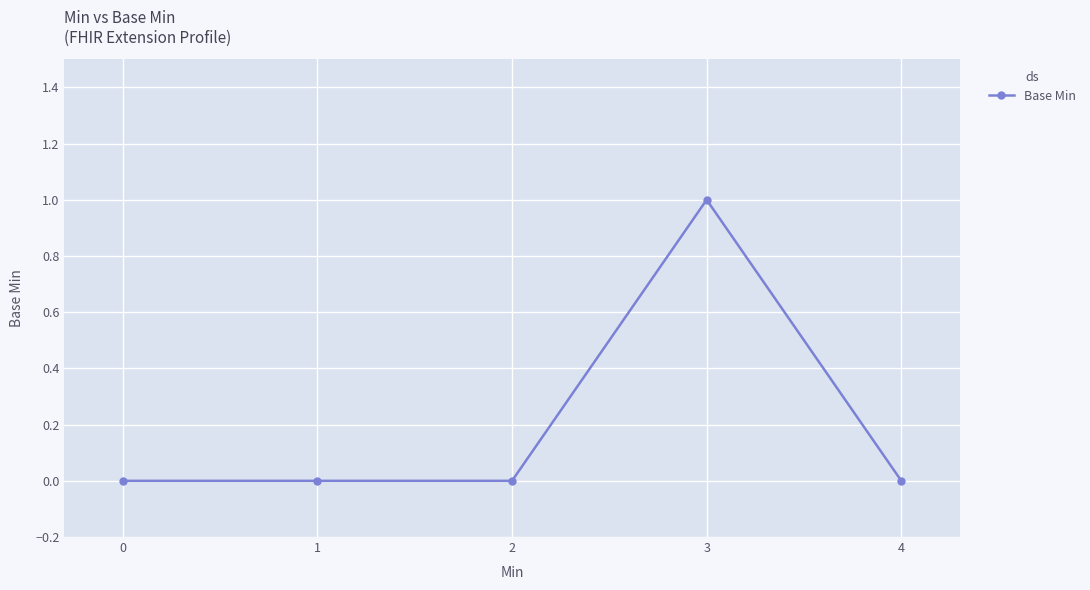

Reading right to left, transcribe all the data shown in this chart.

0	1	0	0	0